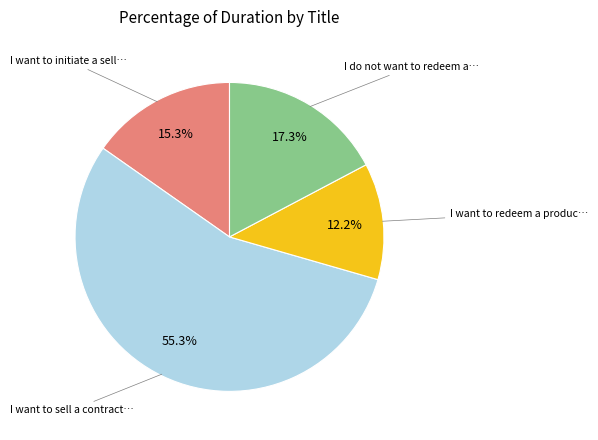

Is there any slice that represents more than half of the pie?

Yes